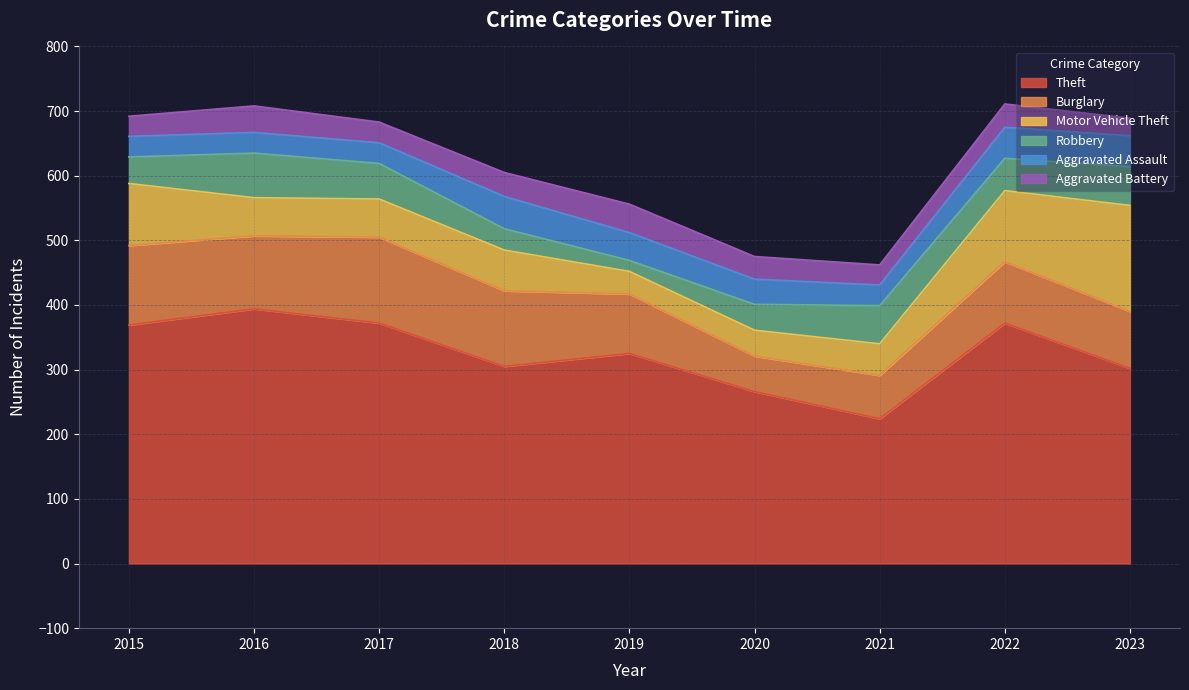

At how many categories does at least one series exceed 370?

3